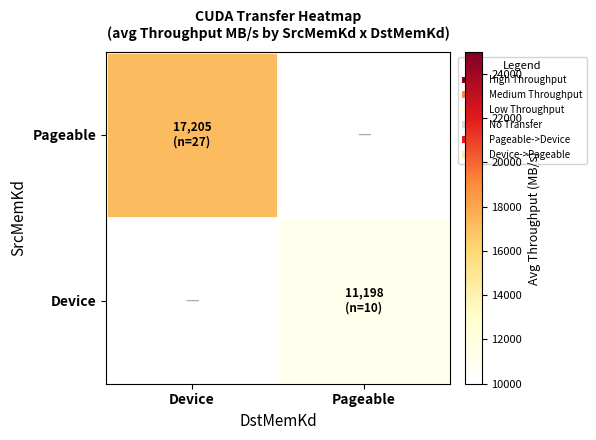

Reading left to right, transcribe all the data shown in this chart.

Pageable: Device=17205.0	Pageable=0.0
Device: Device=0.0	Pageable=11197.8